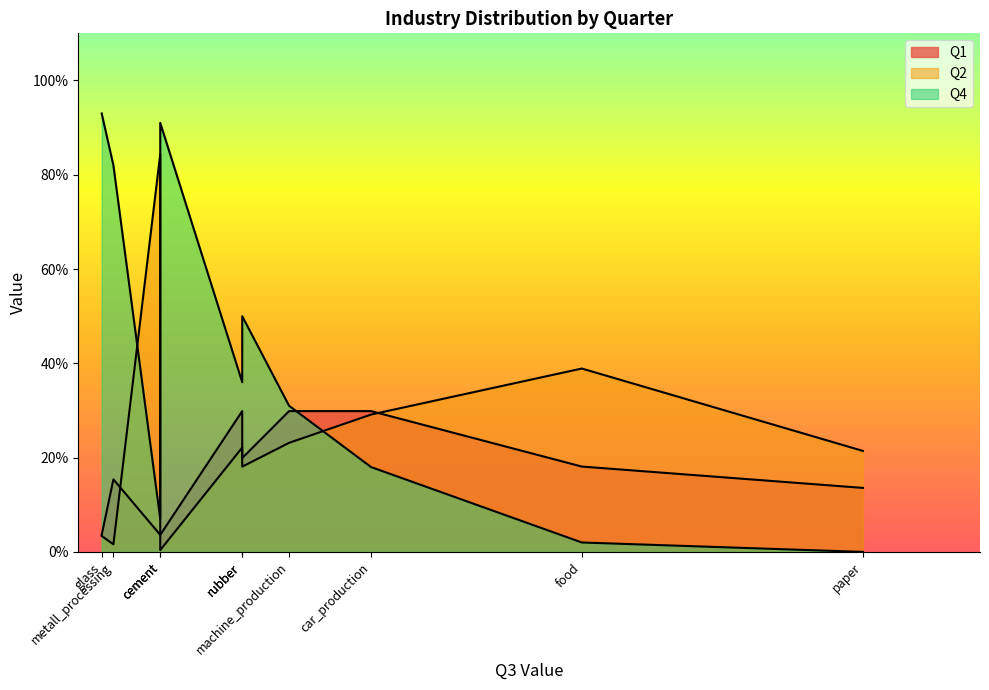

Which label corresponds to the smallest value in the chart?

paper